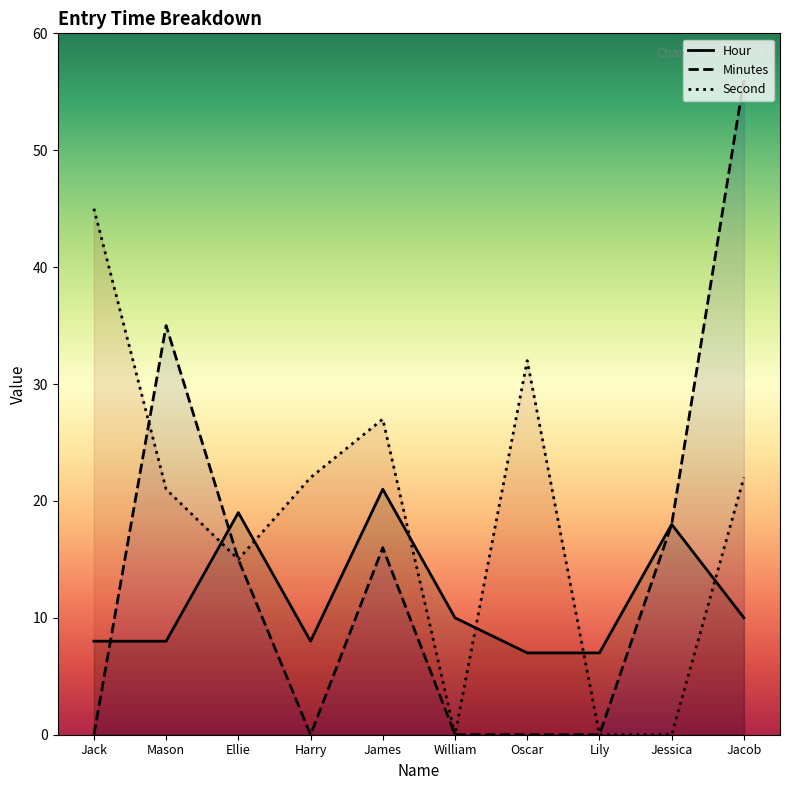

At which category does Second reach its first local valley?

Ellie